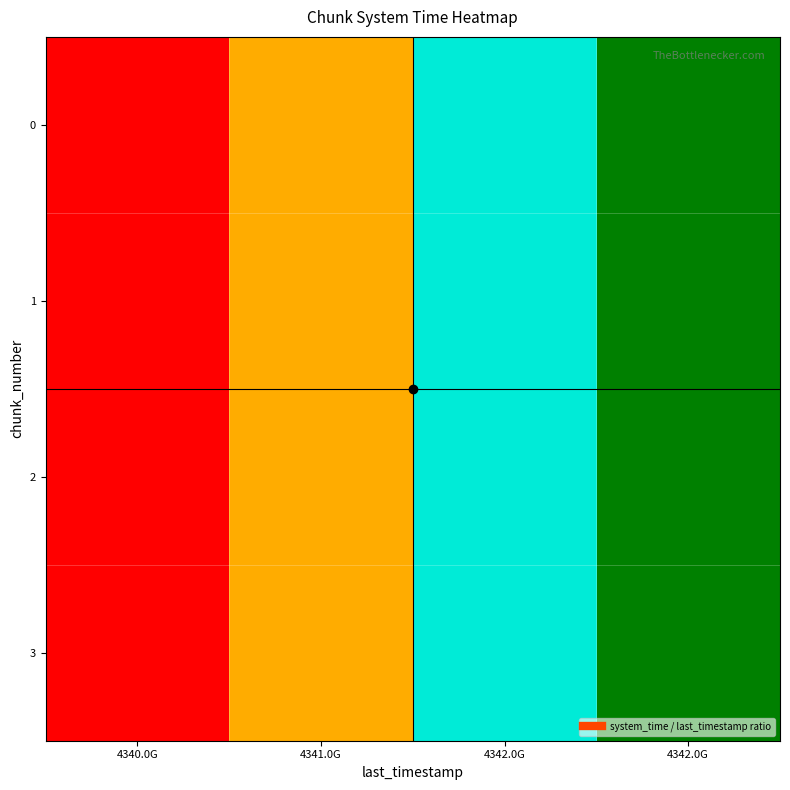

At which category is the sum across all series the highest?

4340.0G